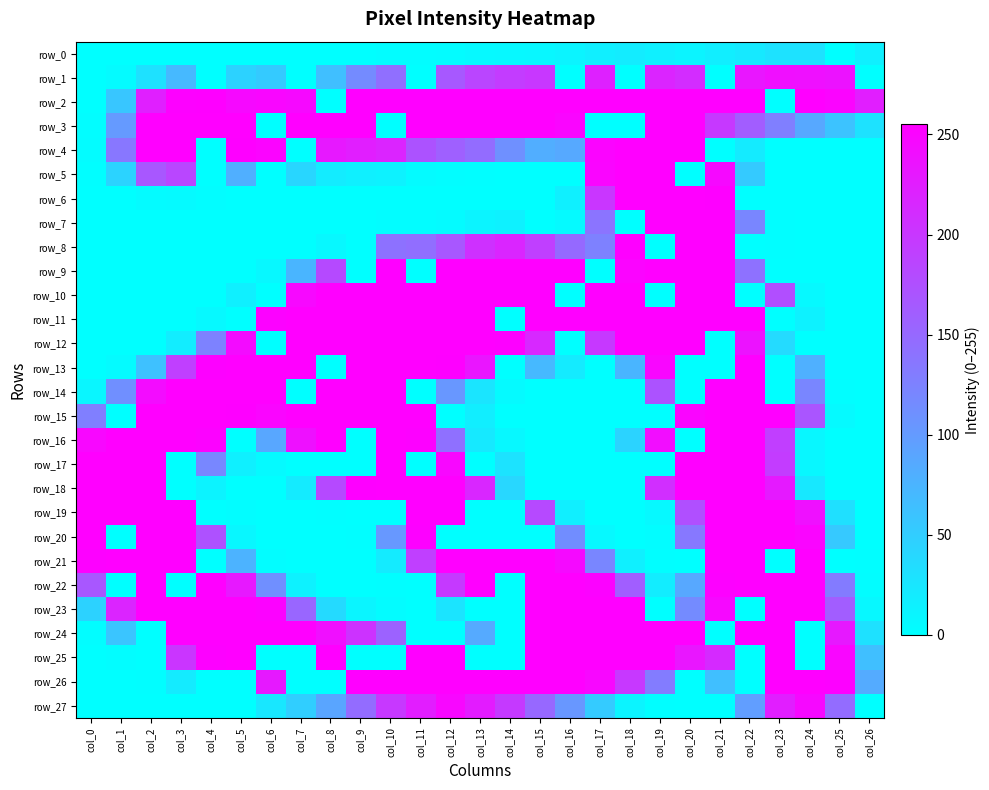

Which series changed the most between col_7 and col_21?

row_7